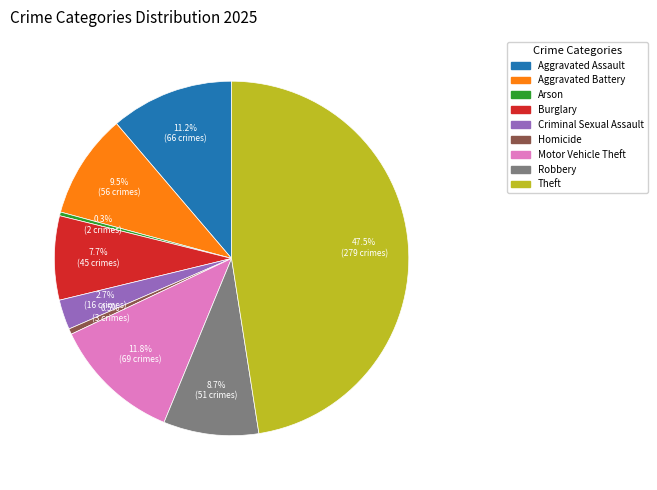

To the nearest percent, what is the difference between the Aggravated Assault and Criminal Sexual Assault slice percentages?

9%